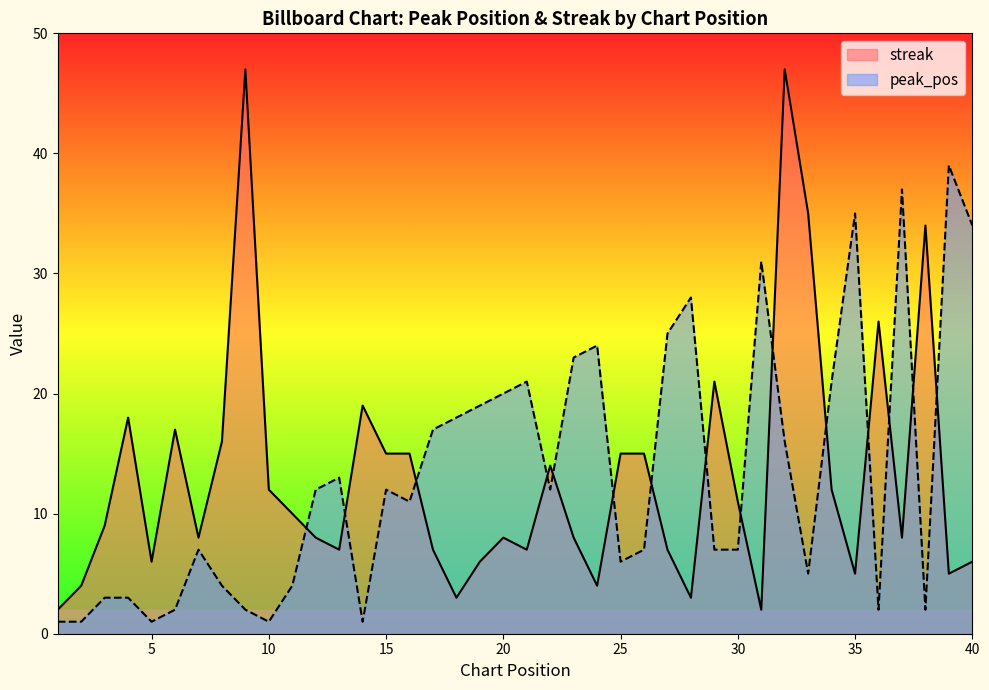

List the series in order of their peak value, lowest first.

peak_pos, streak